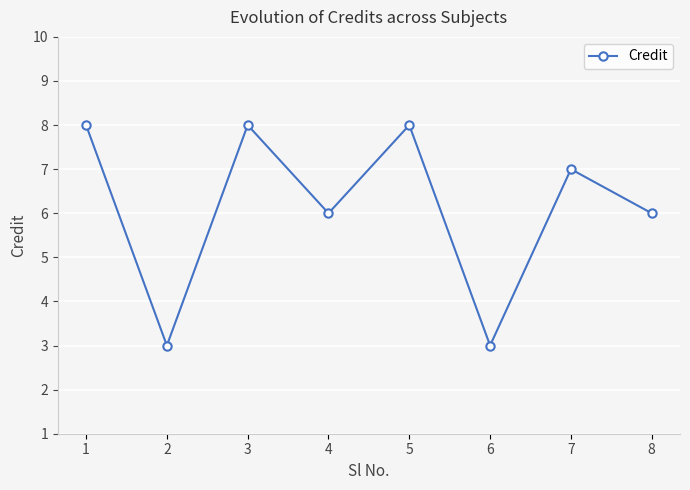

How many interior local valleys (lower than both neighbors) does the data have?

3